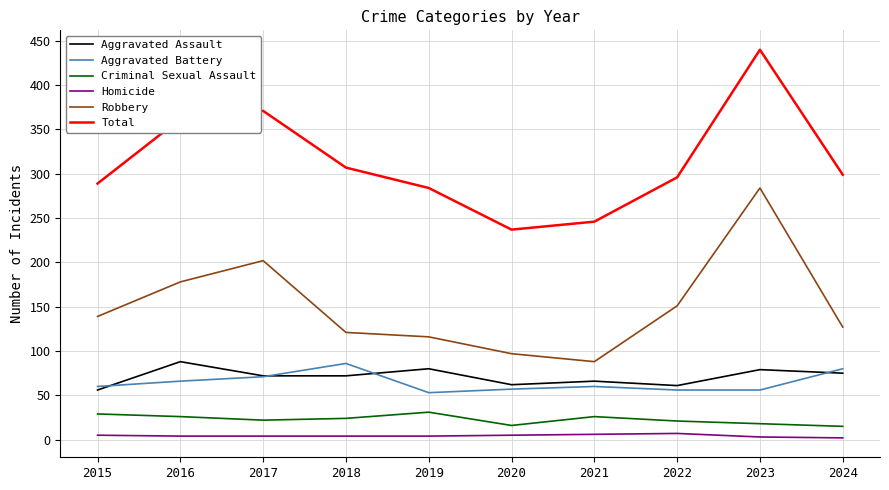

True or false: Aggravated Battery and Total intersect in this chart.

False